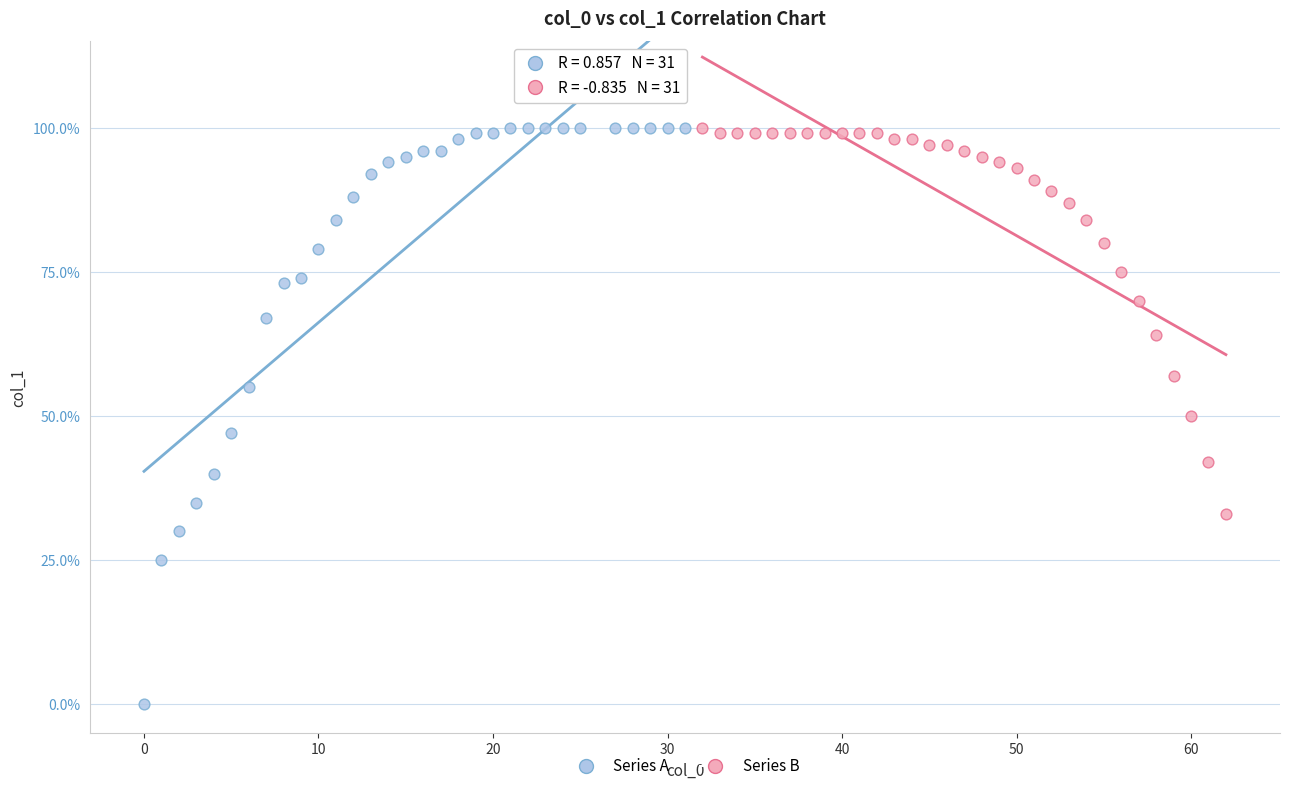

What are all the series names shown in the legend?

Series A, Series B